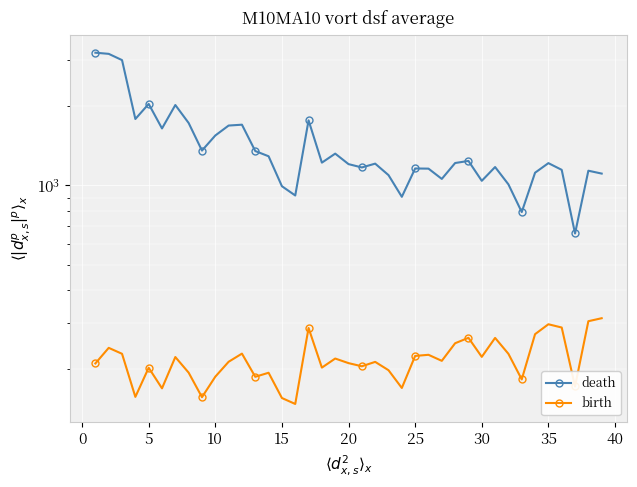

What is the sum of all birth values?

8522.9